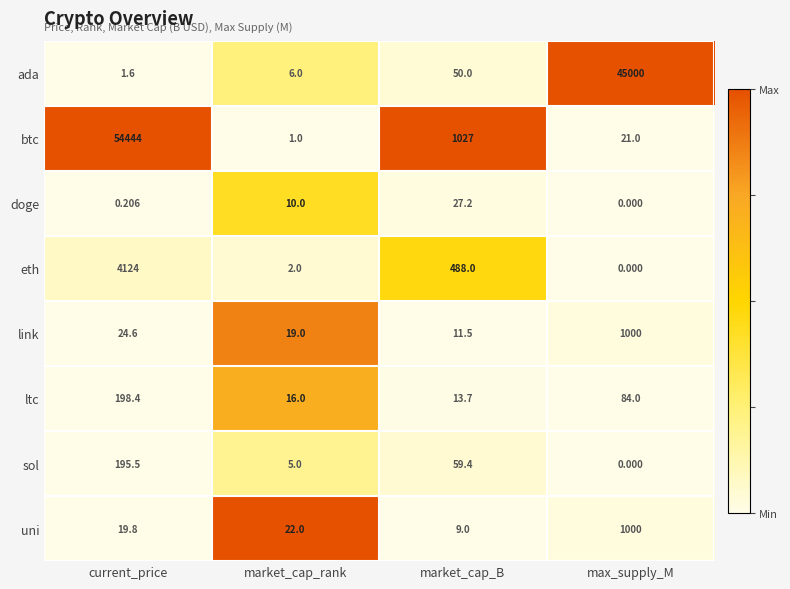

At which label does link first exceed 24?

current_price